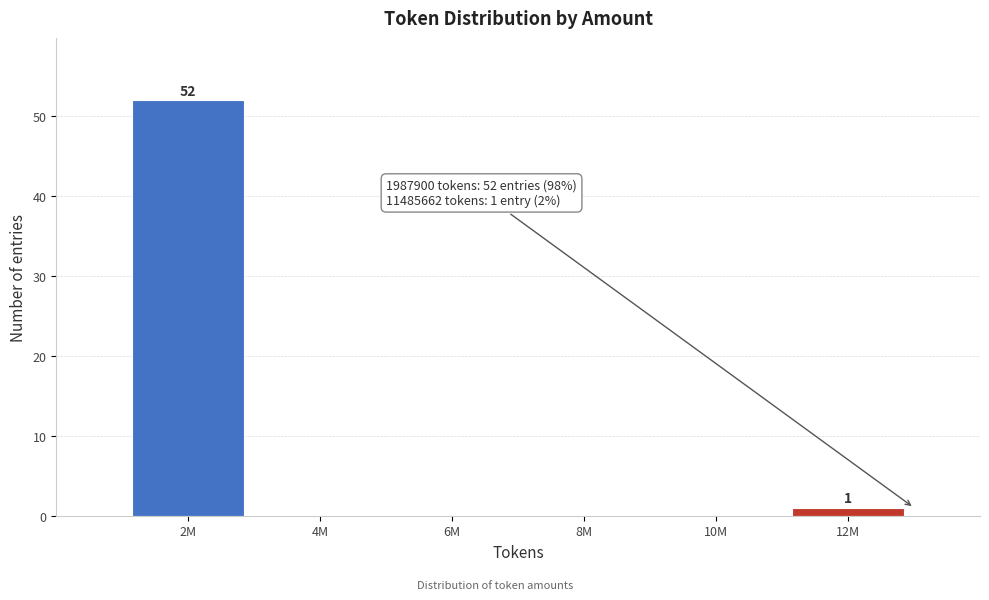

Reading left to right, transcribe all the data shown in this chart.

2M=52	4M=0	6M=0	8M=0	10M=0	12M=1